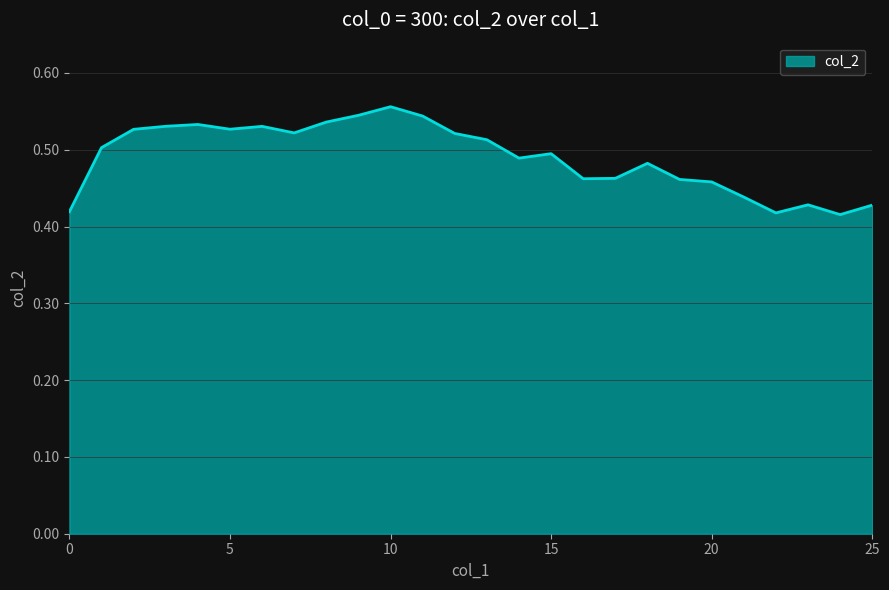

At which category does the data reach its first local valley?

5